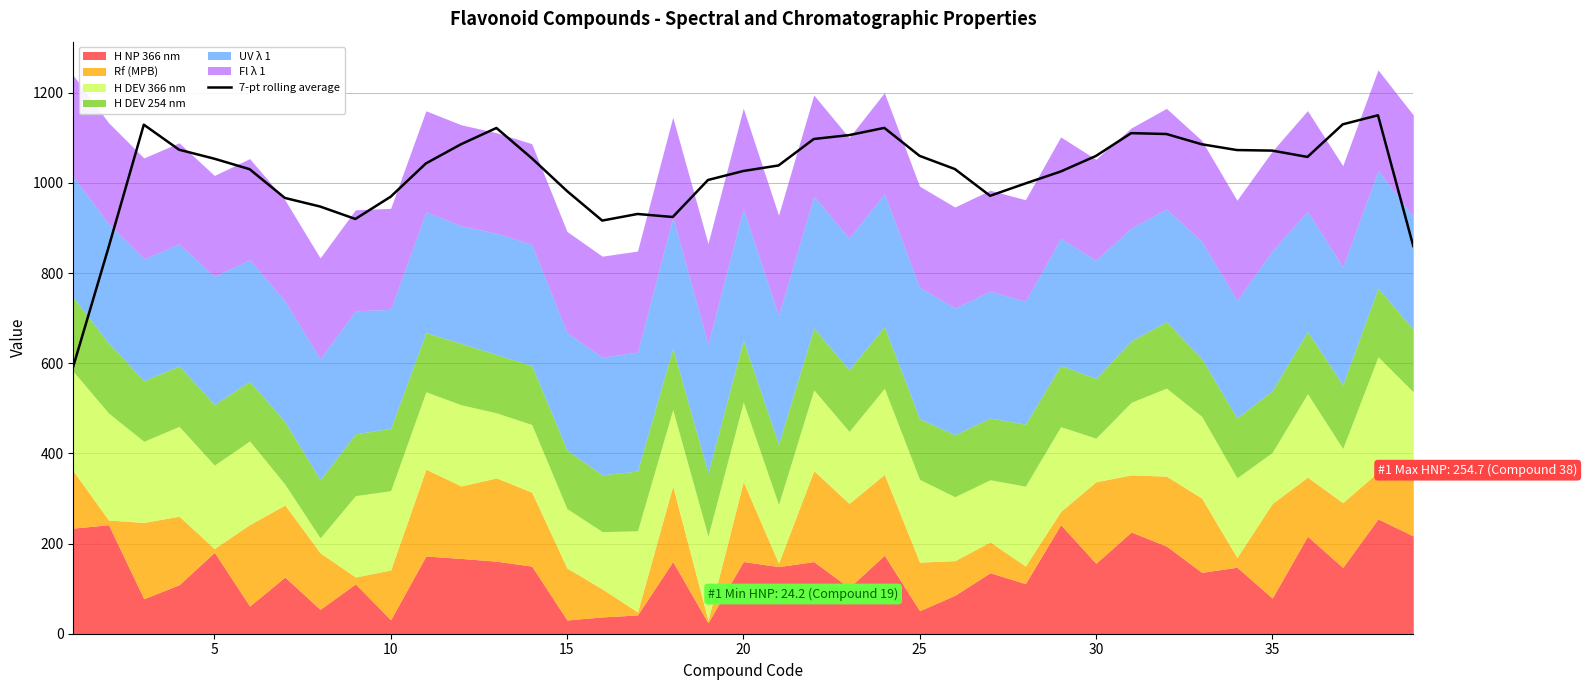

Is it true that 7-pt rolling average equals 1432.5 at 30?

False